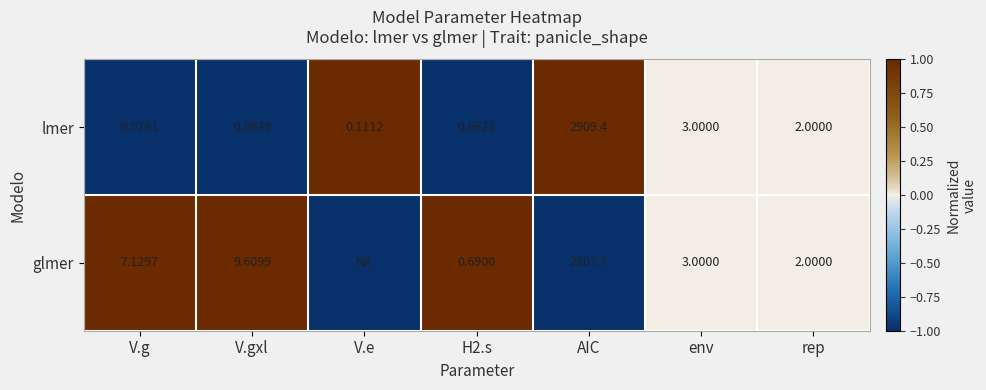

Which category has the highest value across all series?

V.e